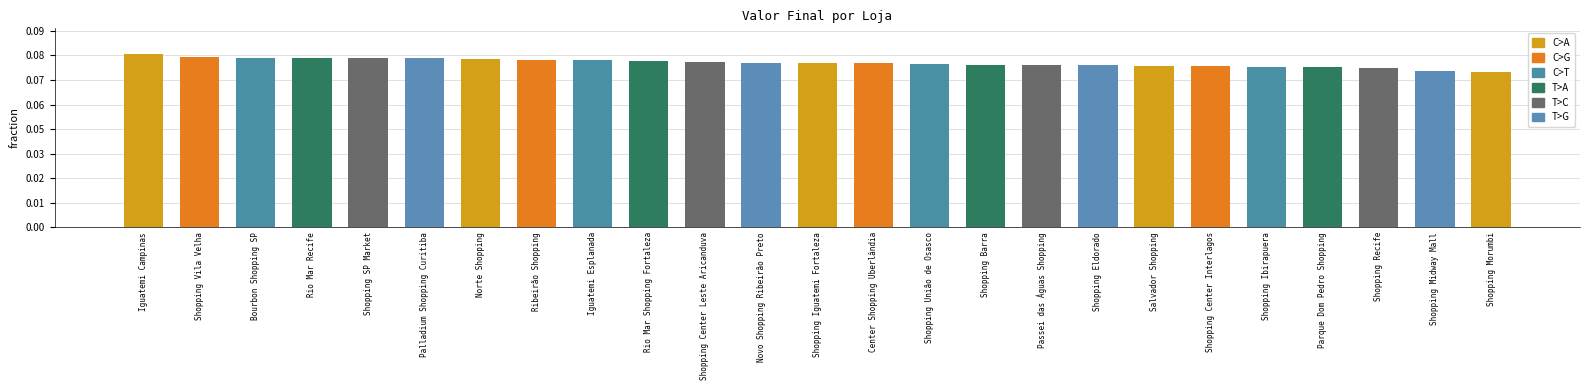

Where does the data first go above 1674824?

Iguatemi Campinas